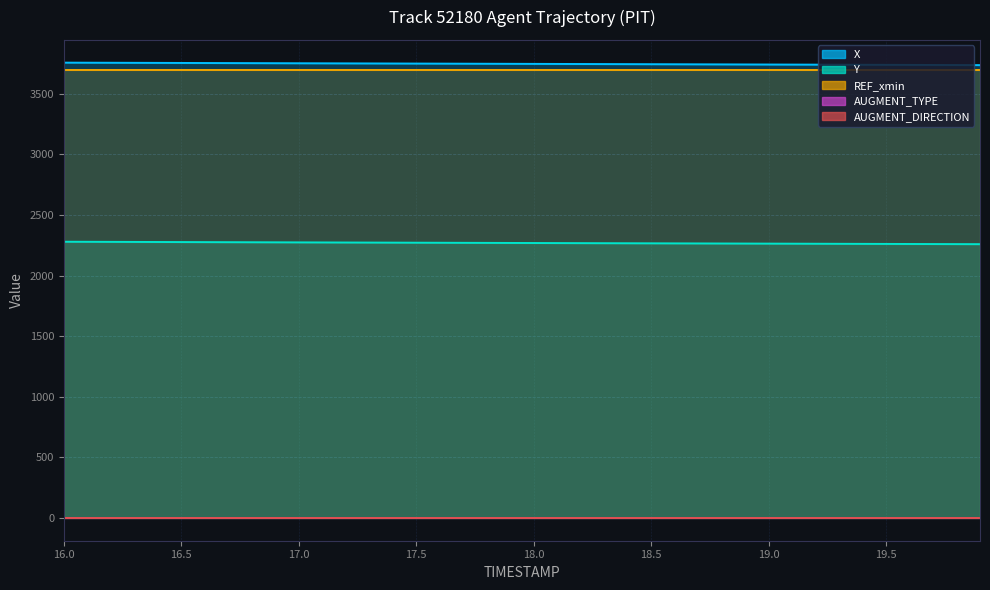

At which label does X reach its minimum?

19.9